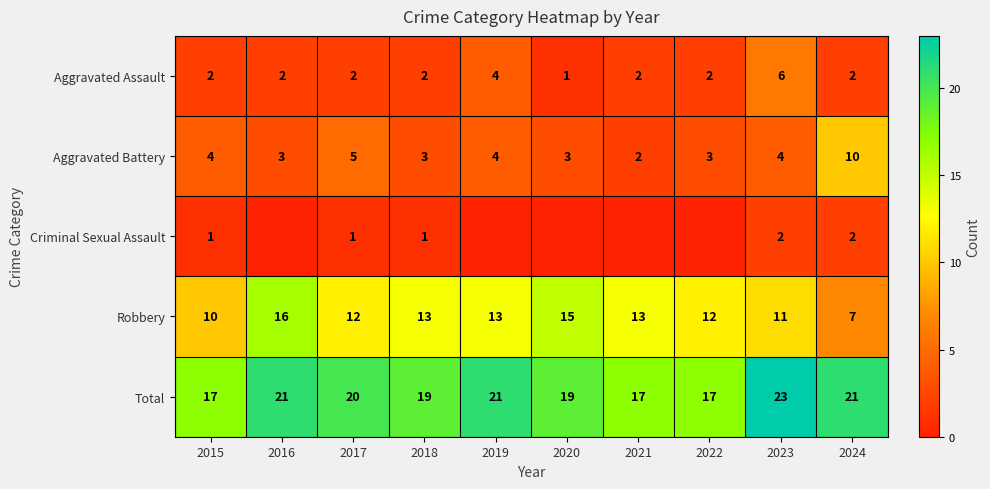

What is the difference between the maximum and minimum values in the Robbery series?

9